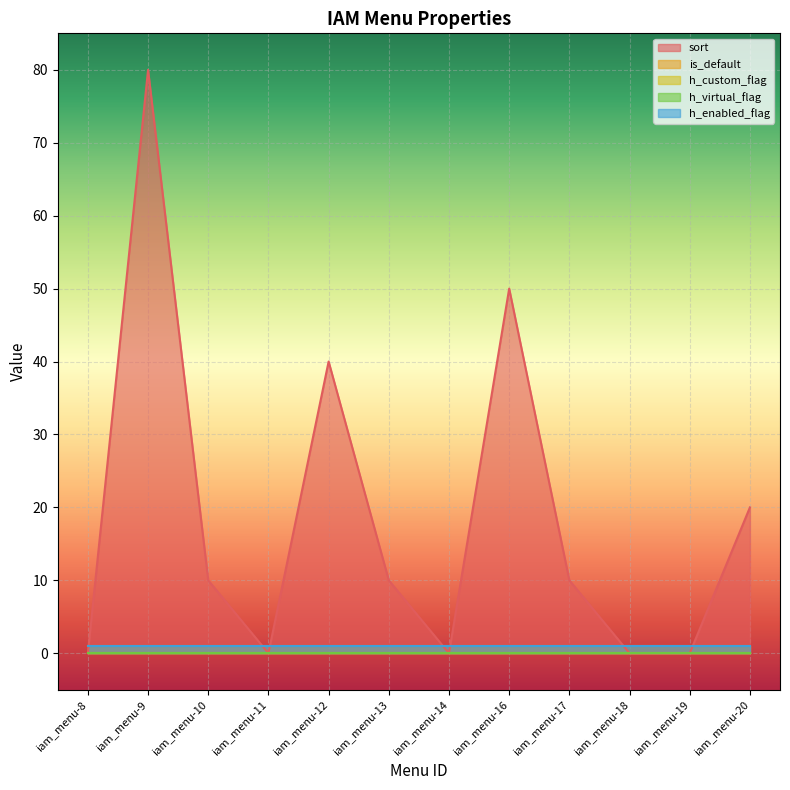

How many data points in sort are less than 10?

5